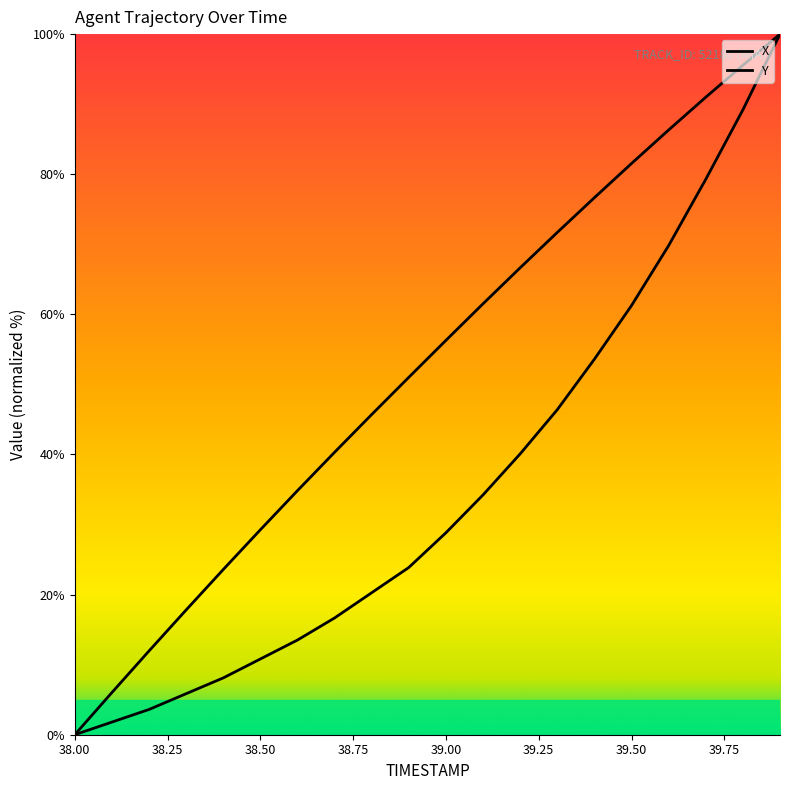

What is the greatest value displayed?

100.0